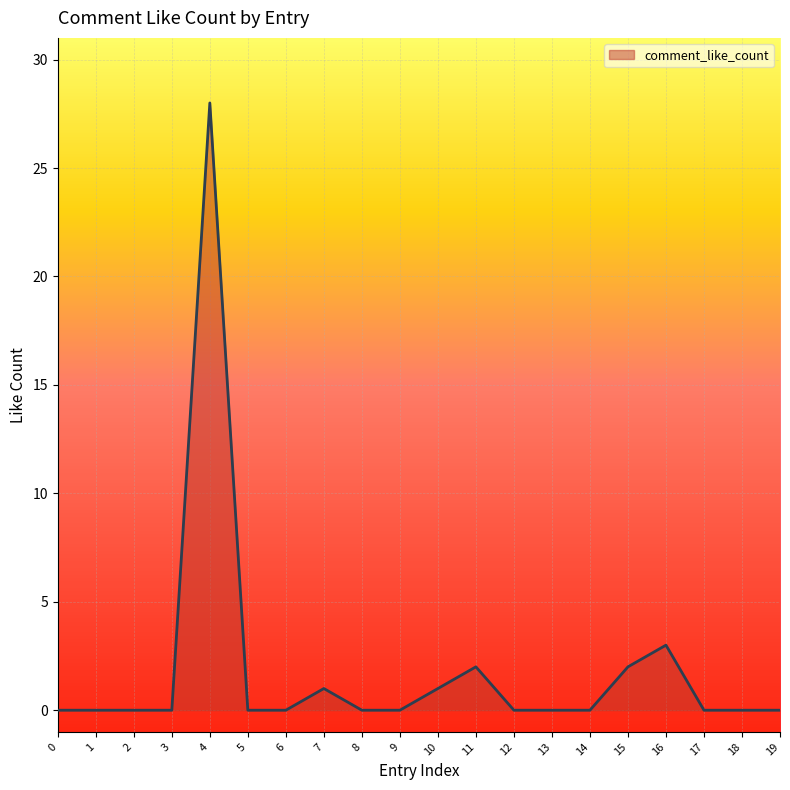

At which label is the value closest to 14?

16